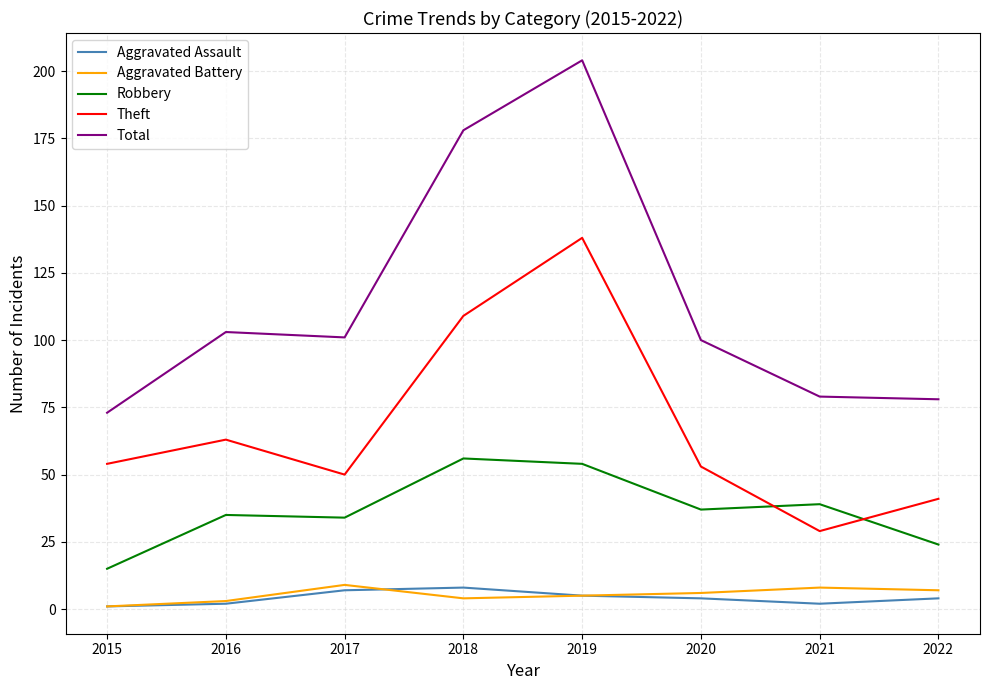

Which series has the largest range (max minus min)?

Total